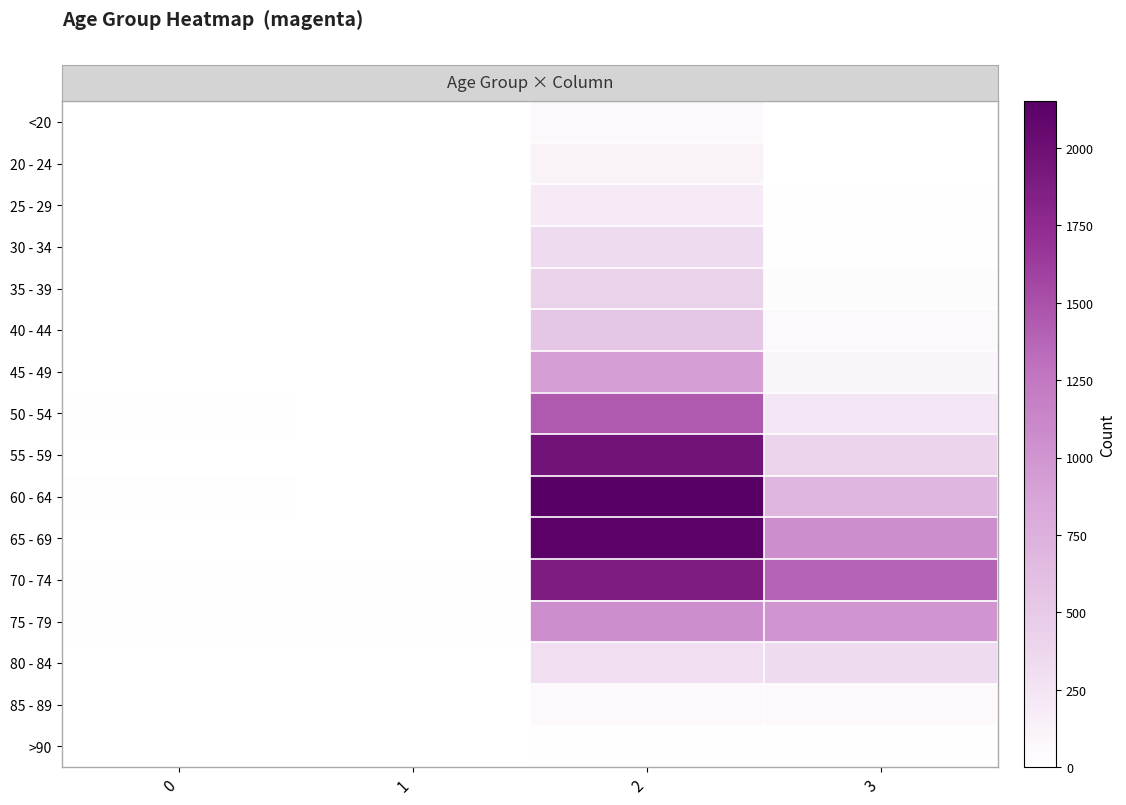

What is the greatest value displayed?

2151